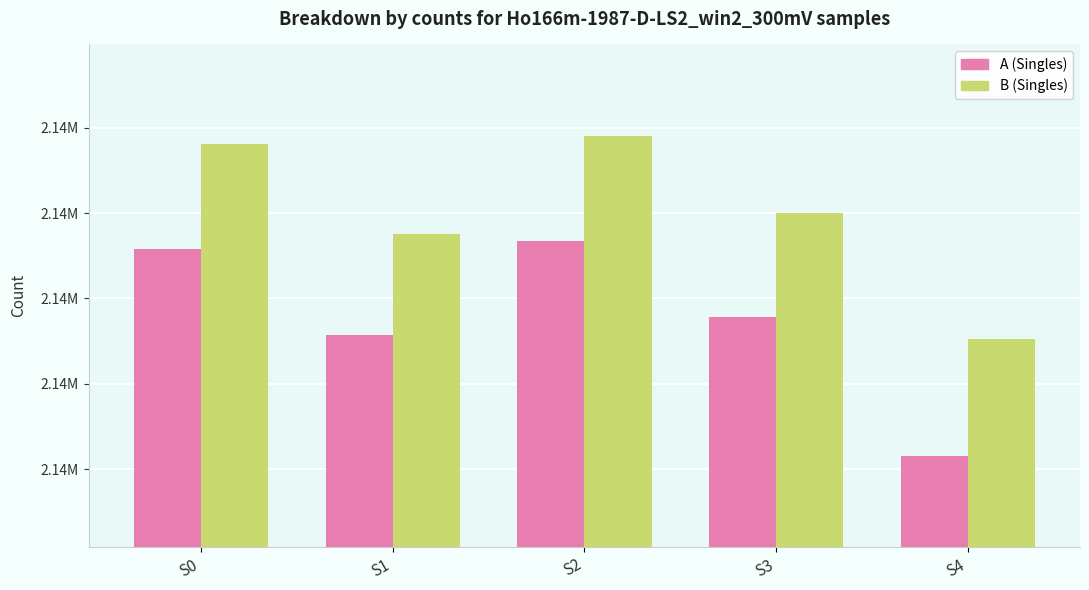

At which category is the sum across all series the highest?

S2